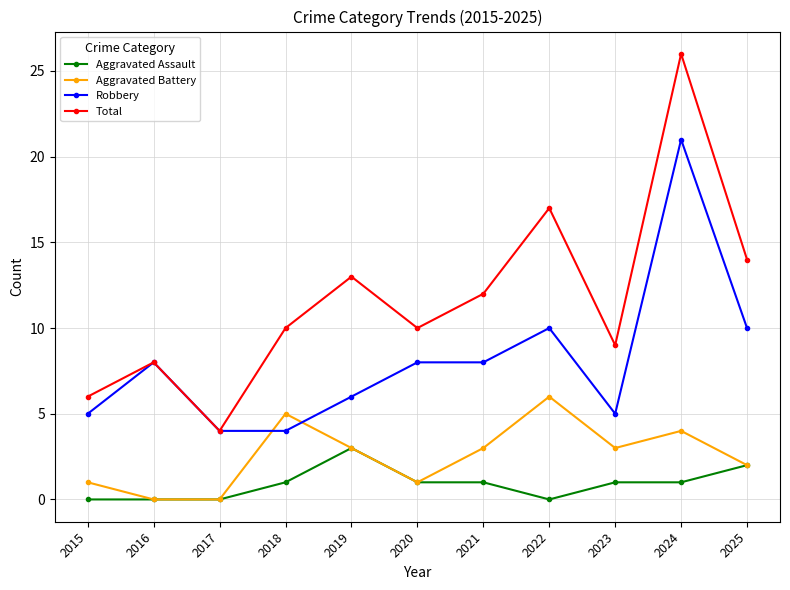

The Aggravated Assault series shows 1 at 2018. True or false?

True